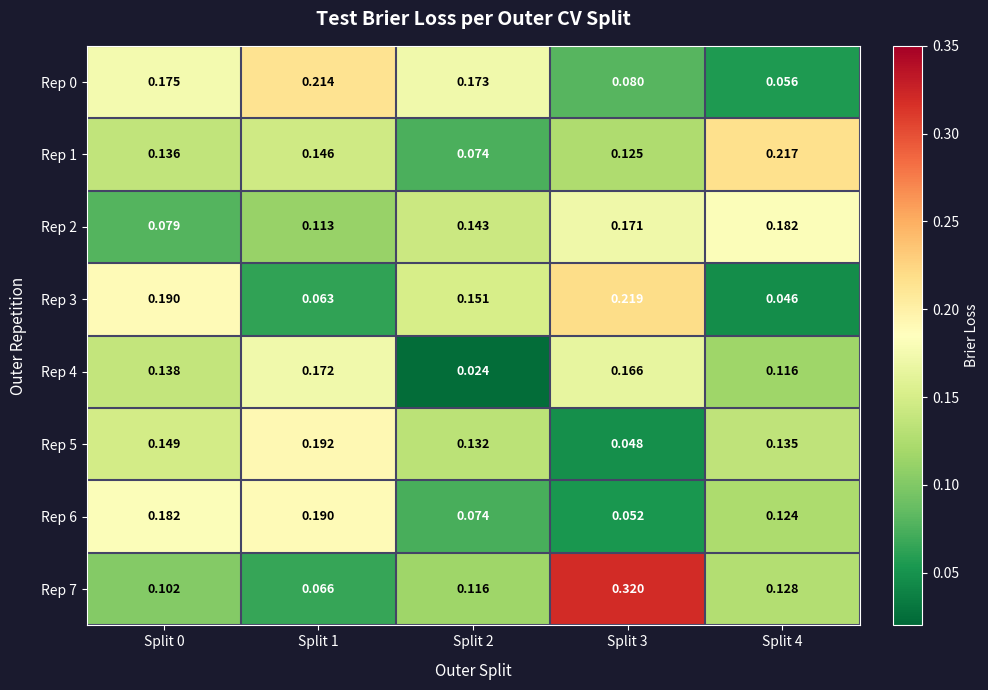

Is the value of Rep 1 at Split 0 greater than the value of Rep 6 at Split 3?

Yes